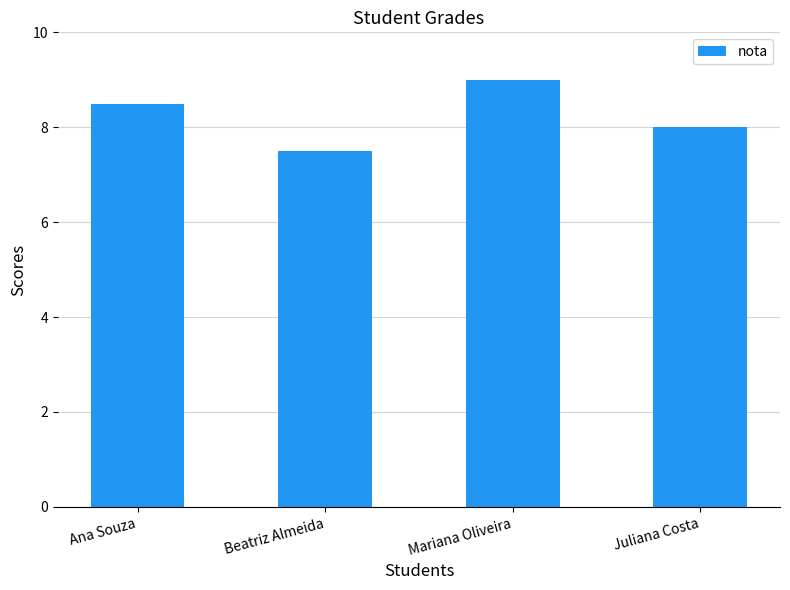

What is the label of the 2nd bar from the left?

Beatriz Almeida